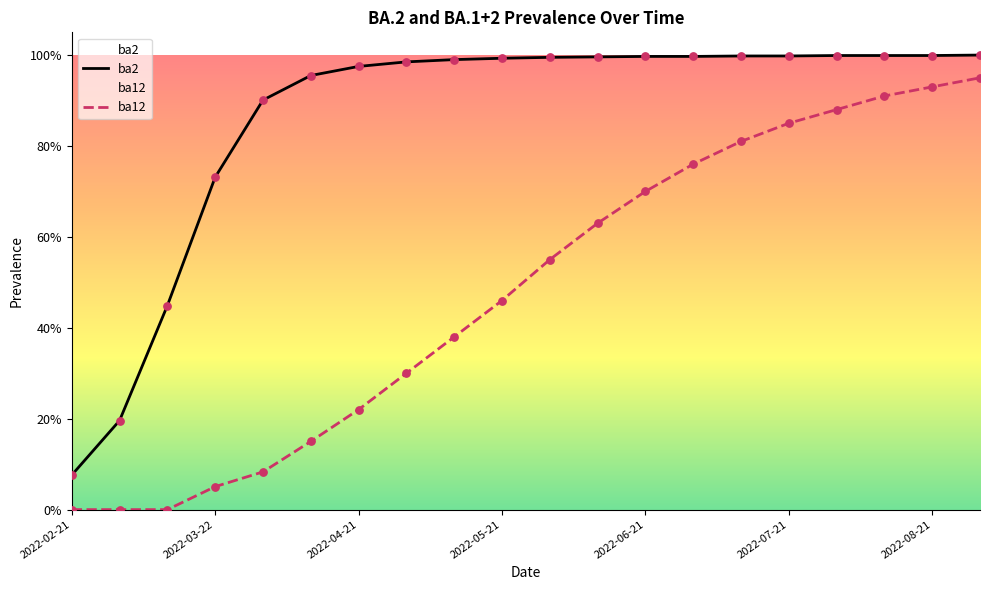

At which category is the sum across all series the highest?

19